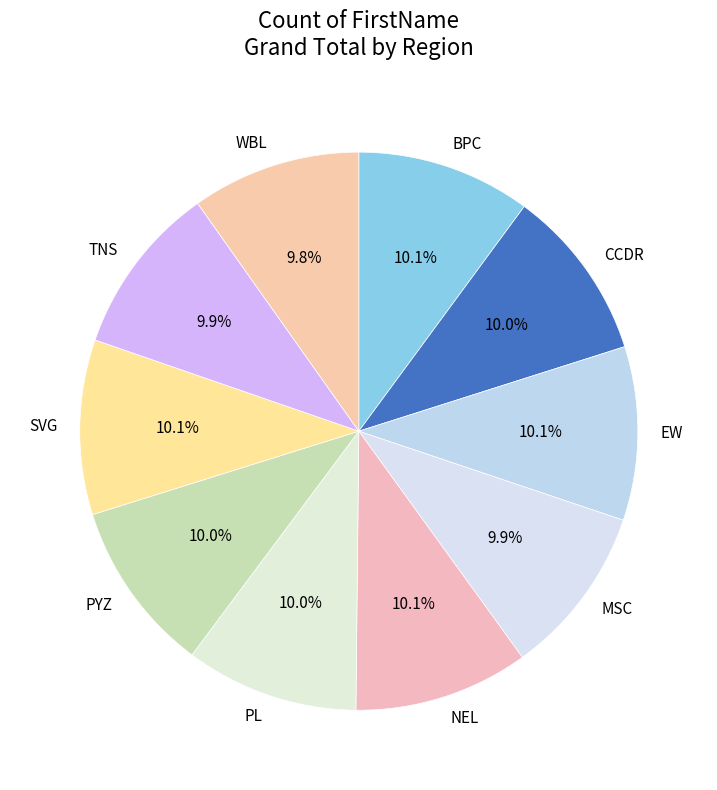

Does MSC represent more than half of the total?

No